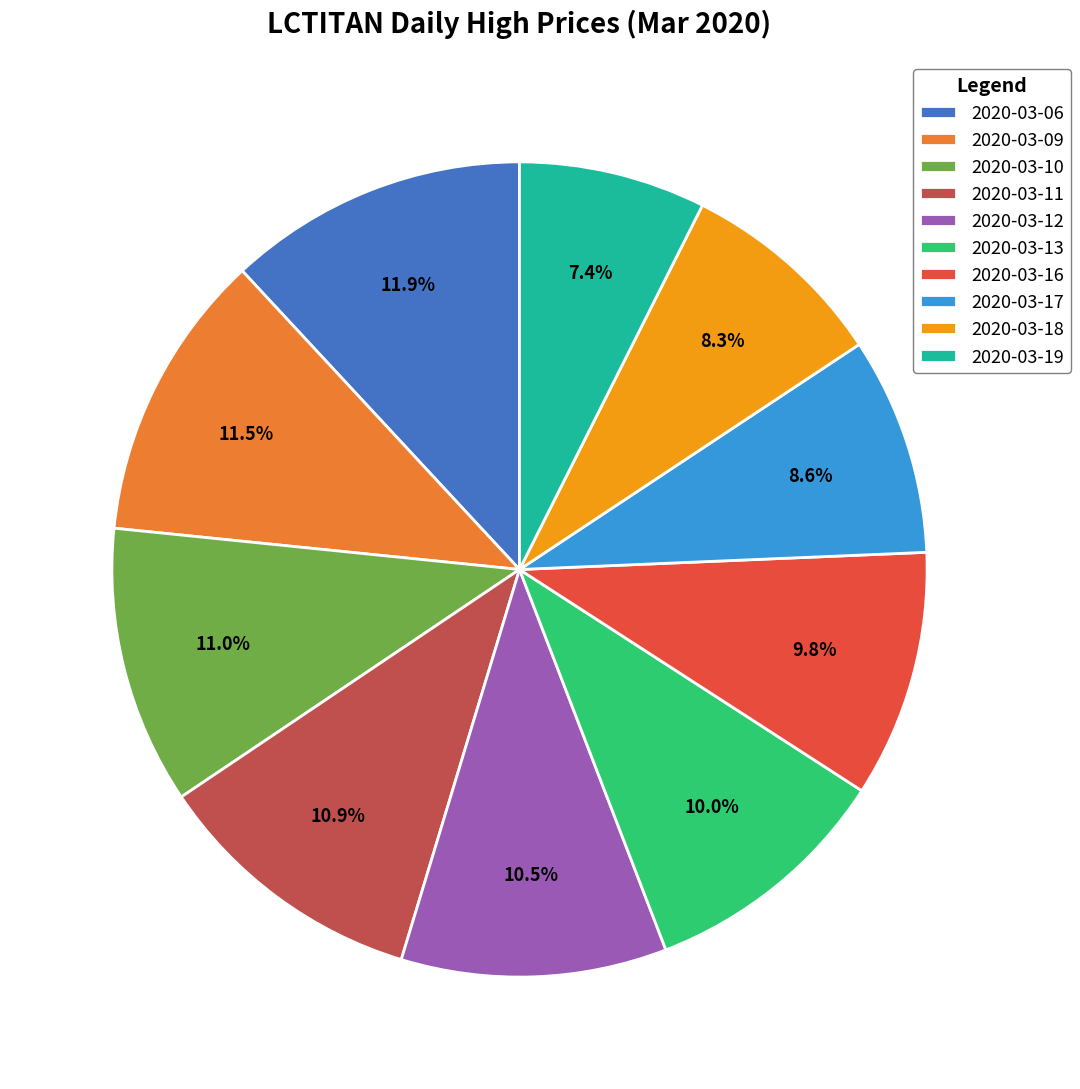

Do 2020-03-16 and 2020-03-19 together represent more than half of the pie?

No